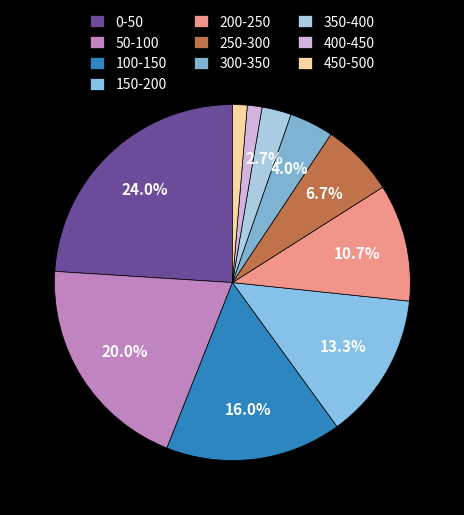

Which category has the biggest portion of the pie?

0-50